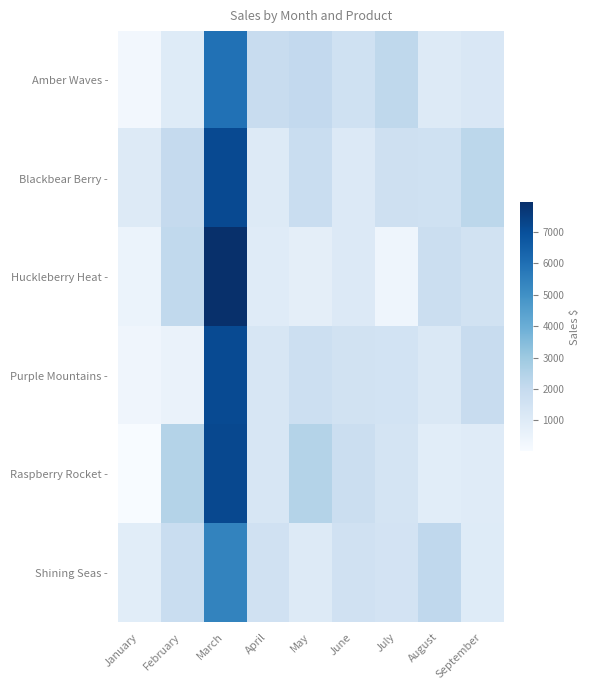

What is the spread (max minus min) of values at April?

929